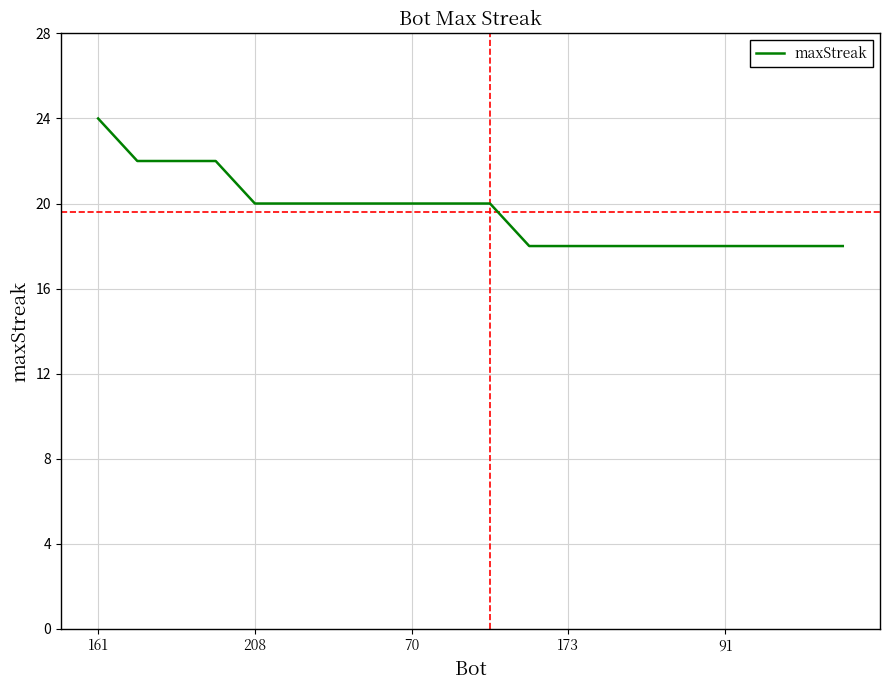

What is the difference between the maximum and minimum values?

6